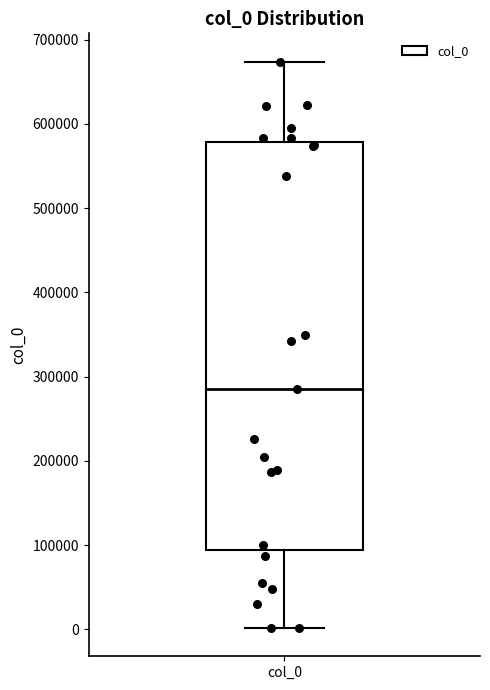

Transcribe this box plot: give where the median line is, the range the box spans, and where the two whiskers end, as read against the y-axis. The values are not printed on the chart, so give them approximately, as read against the axis.

median 290000, box 90000 to 580000, whiskers 0 to 670000